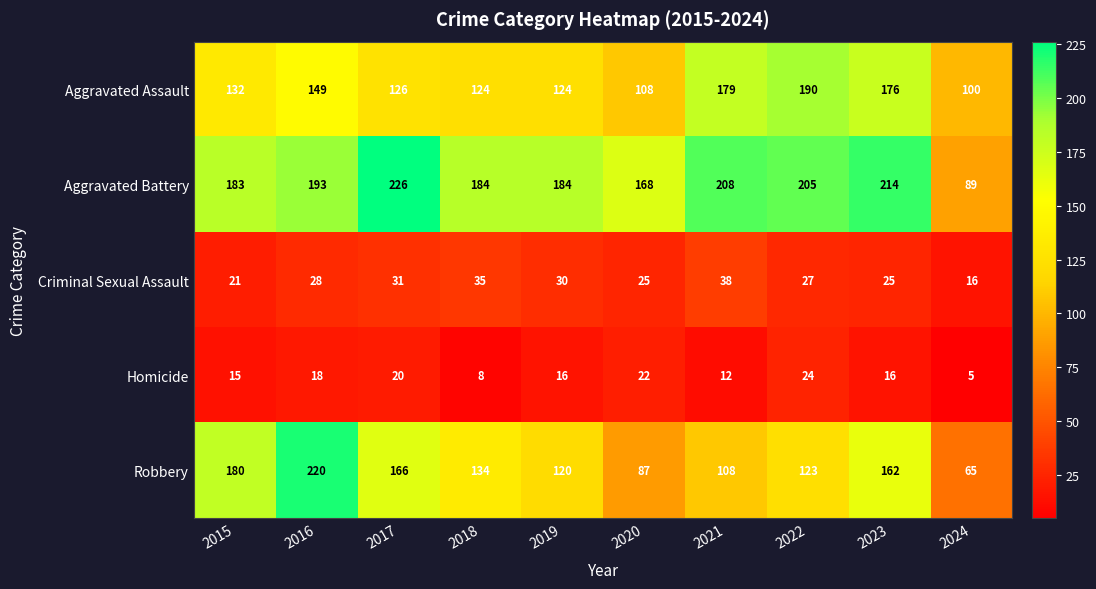

What is the spread (max minus min) of values at 2022?

181